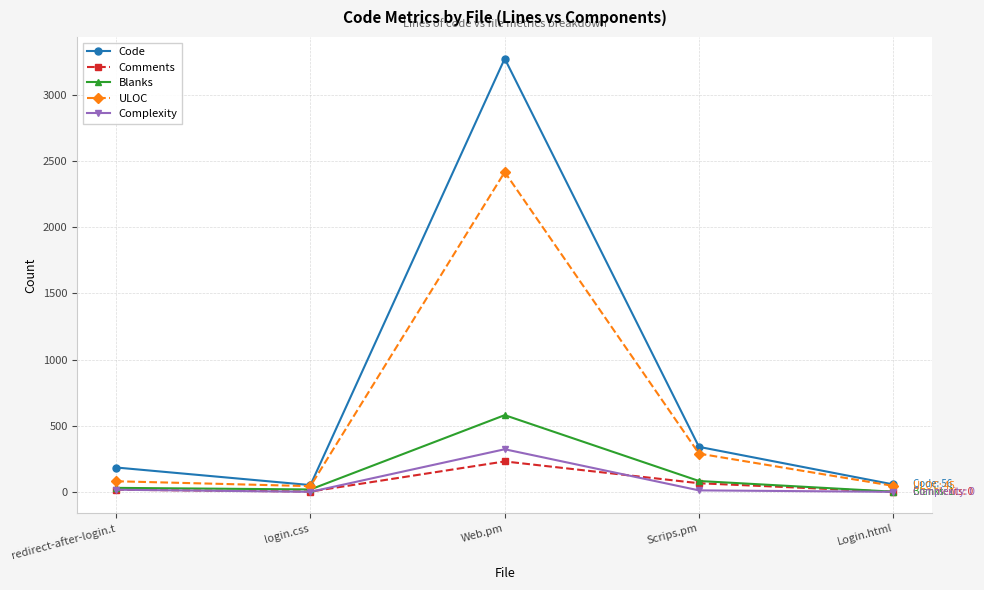

True or false: Complexity has a value of 0 at login.css.

True